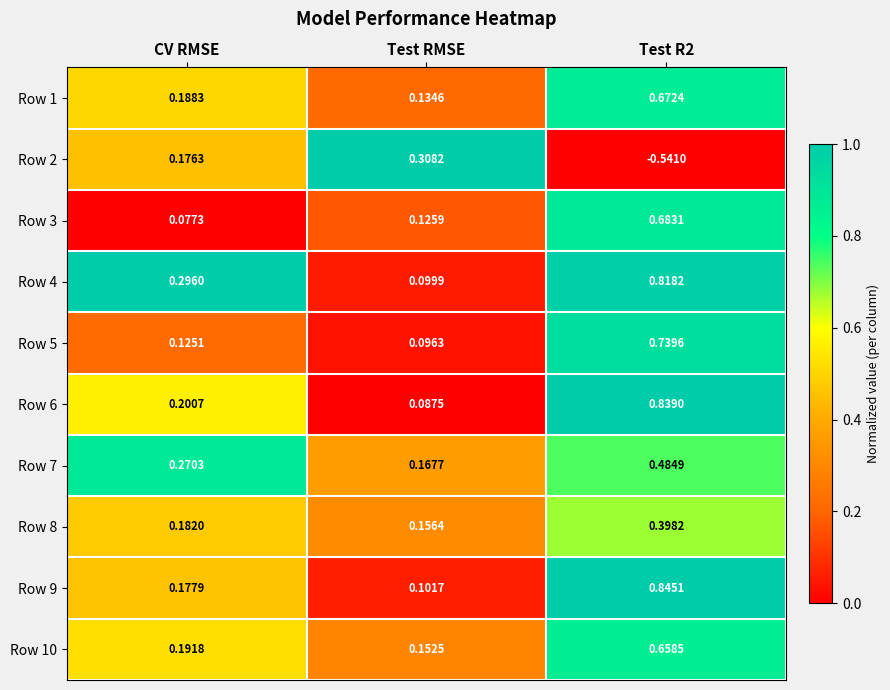

At which label does Row 9 reach its minimum?

Test RMSE